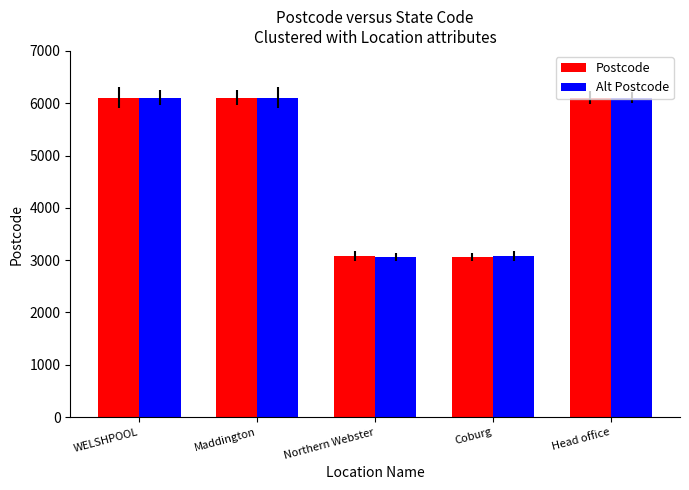

Between WELSHPOOL and Coburg, which series saw the biggest shift?

Postcode